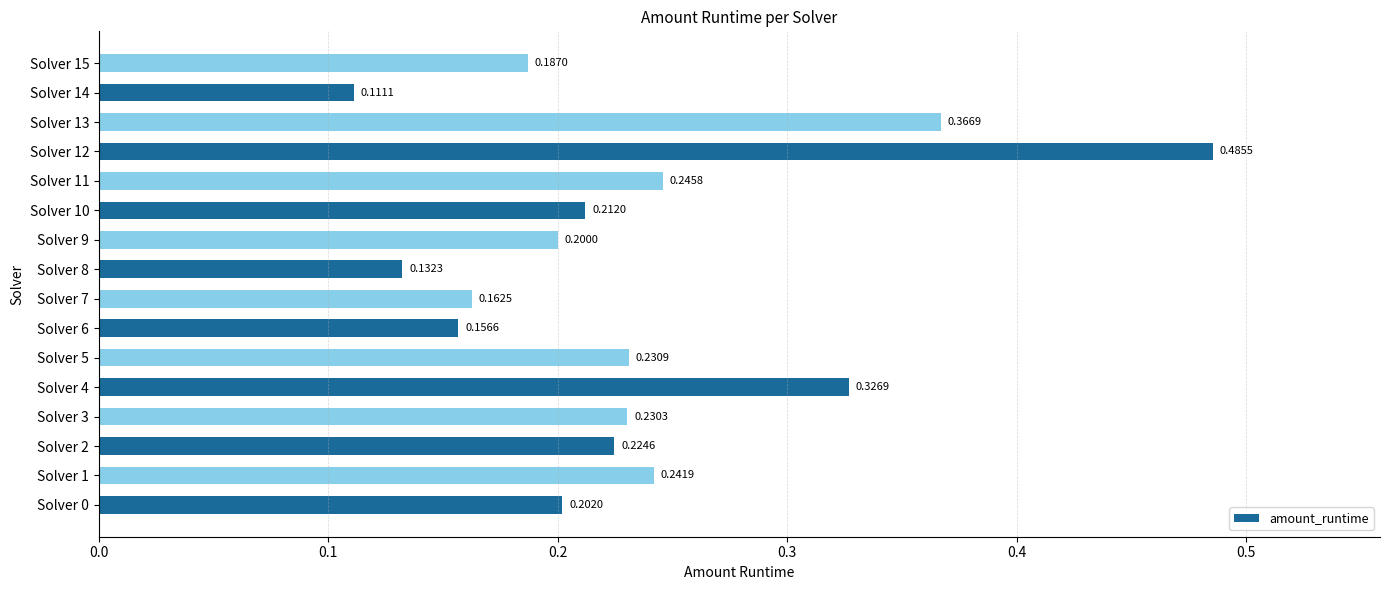

List the labels in order of value, largest first.

Solver 12, Solver 13, Solver 4, Solver 11, Solver 1, Solver 5, Solver 3, Solver 2, Solver 10, Solver 0, Solver 9, Solver 15, Solver 7, Solver 6, Solver 8, Solver 14